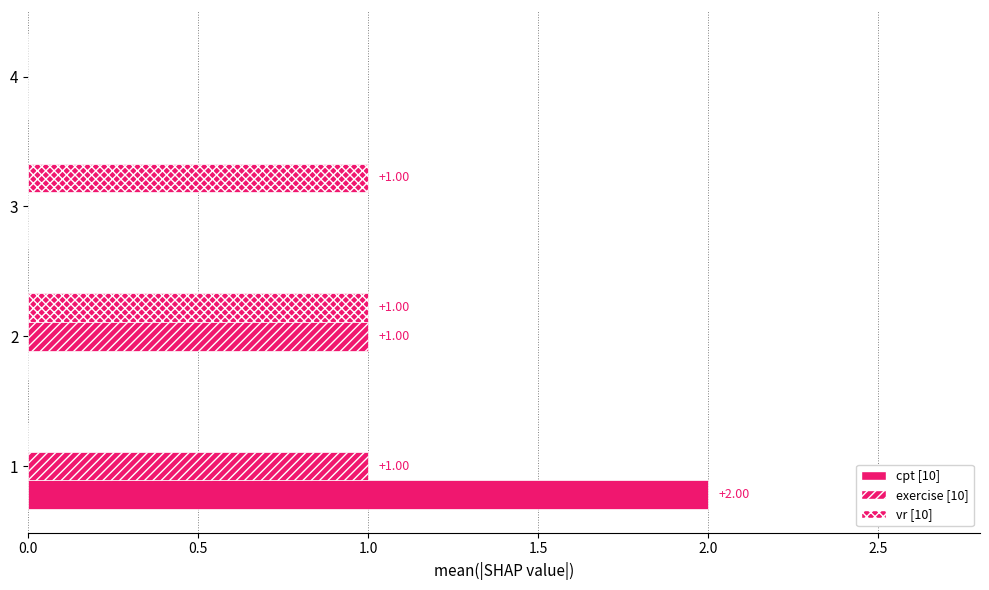

What is the value of the vr [10] bar at the 3rd from the left?

1